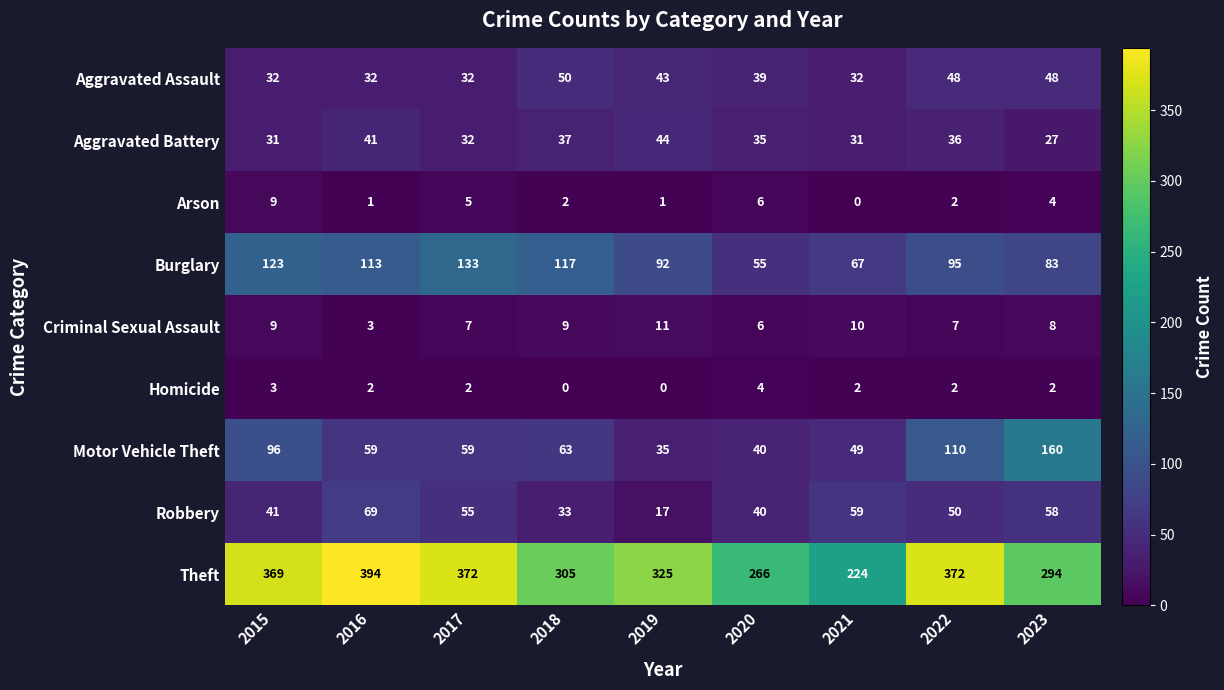

What is the difference between the highest and lowest values at 2023?

292